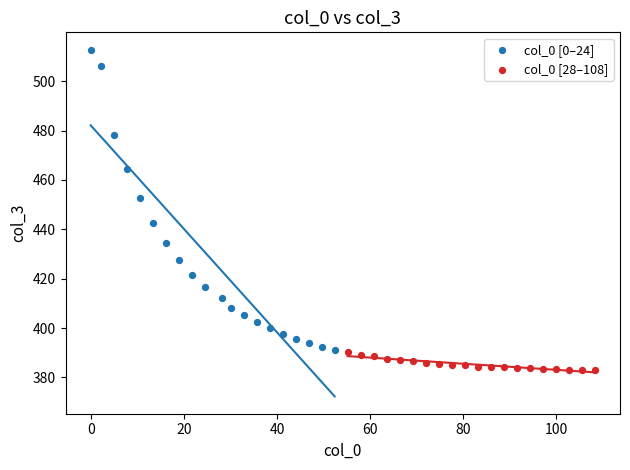

Which series has the widest spread of Y values?

col_0 [0–24]